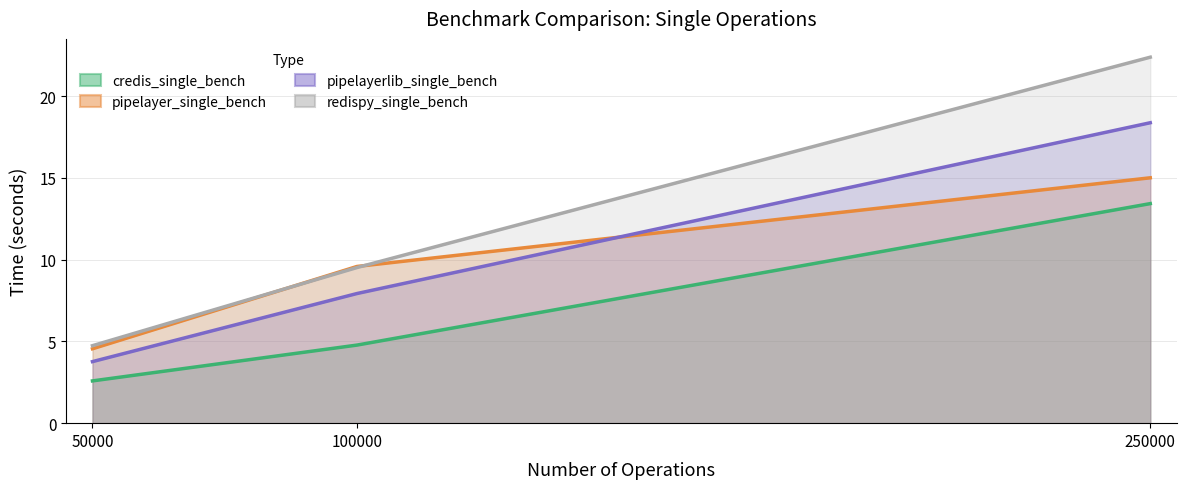

At 50000, list the series in order from largest to smallest.

redispy_single_bench, pipelayer_single_bench, pipelayerlib_single_bench, credis_single_bench